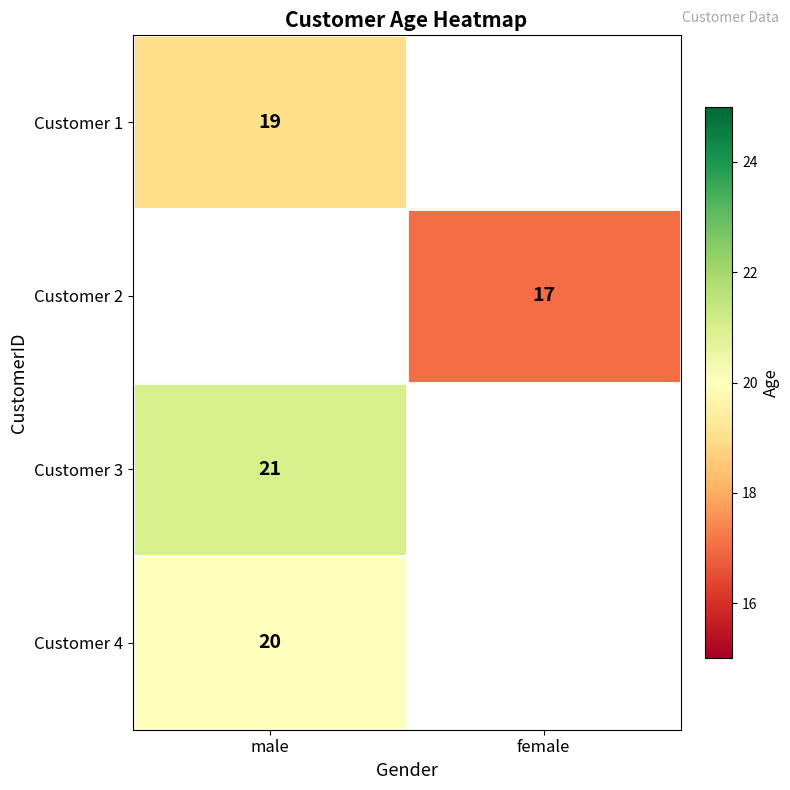

True or false: Customer 4 has a value of 20 at male.

True